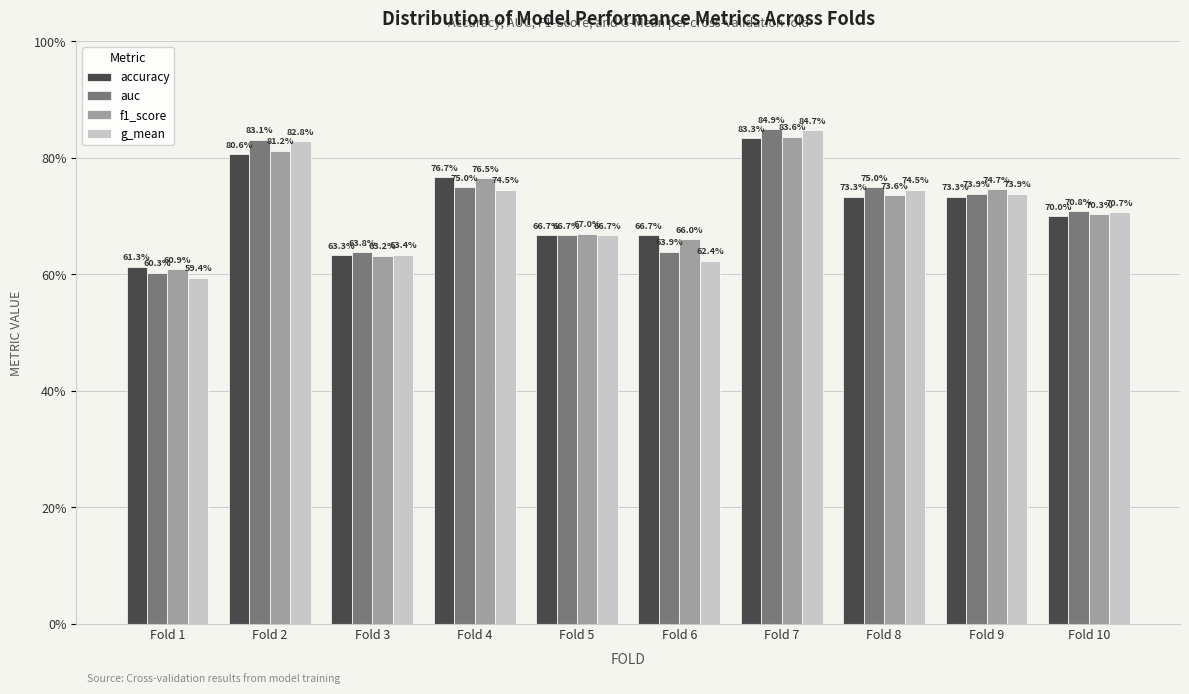

Which series has the largest range (max minus min)?

g_mean